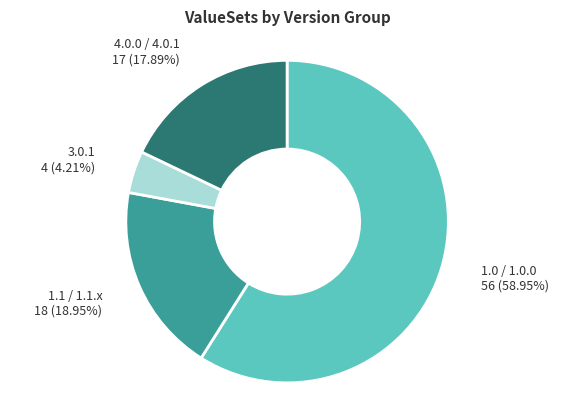

Is the sum of 3.0.1 and 1.0 / 1.0.0 greater than half?

Yes